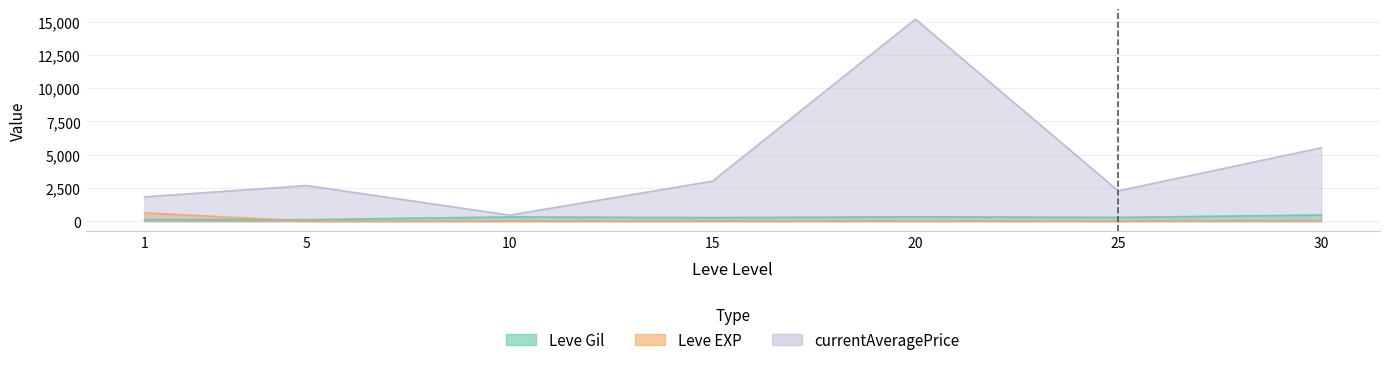

Which series has the largest range (max minus min)?

currentAveragePrice